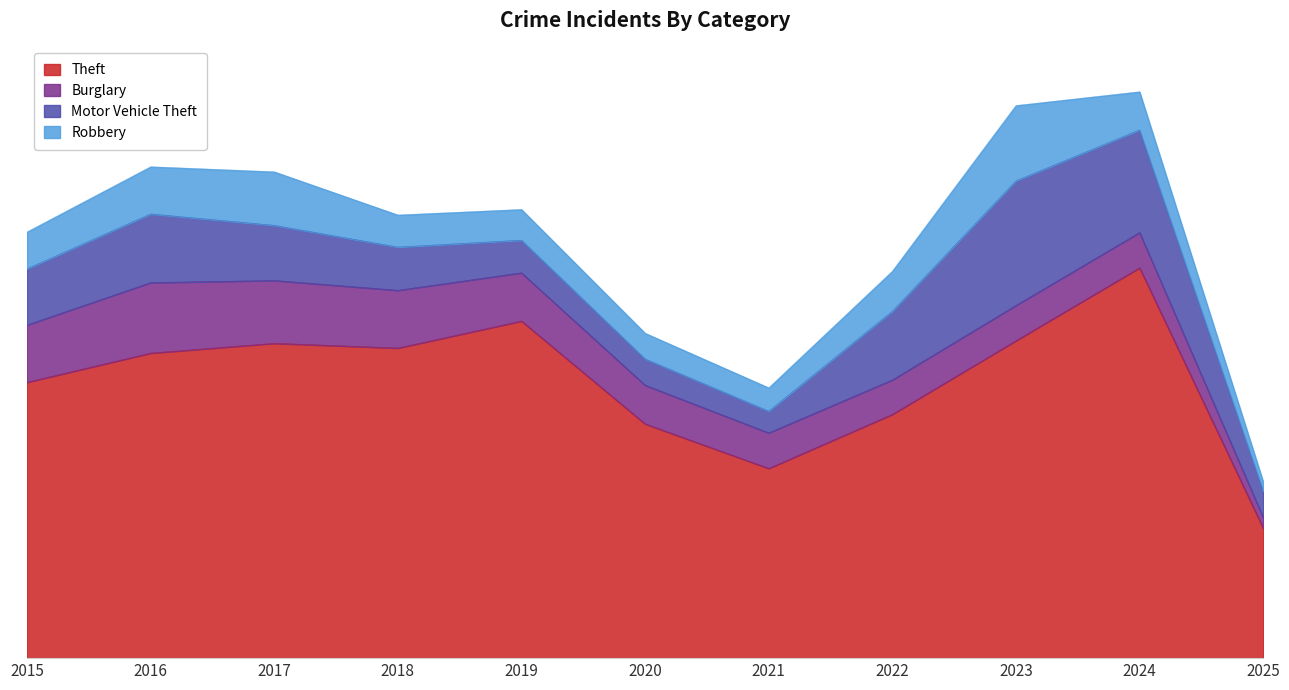

Which category has the lowest value in the Robbery series?

2025